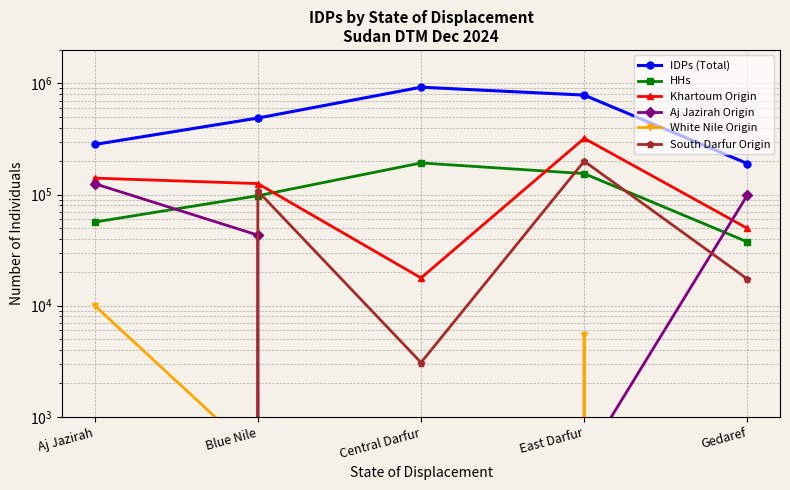

What is the value of the HHs point at the 4th from the left?

154311